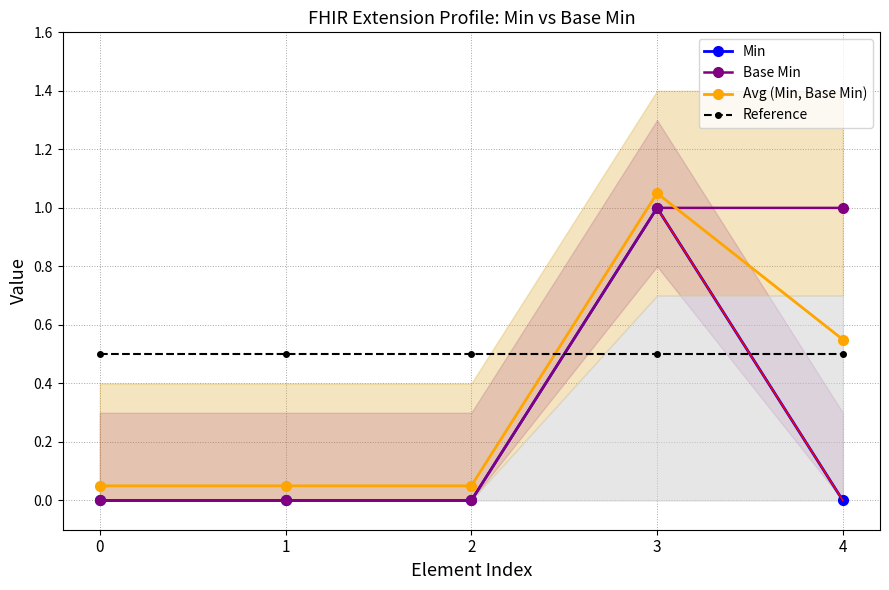

True or false: Min and Avg (Min, Base Min) cross at least once.

False